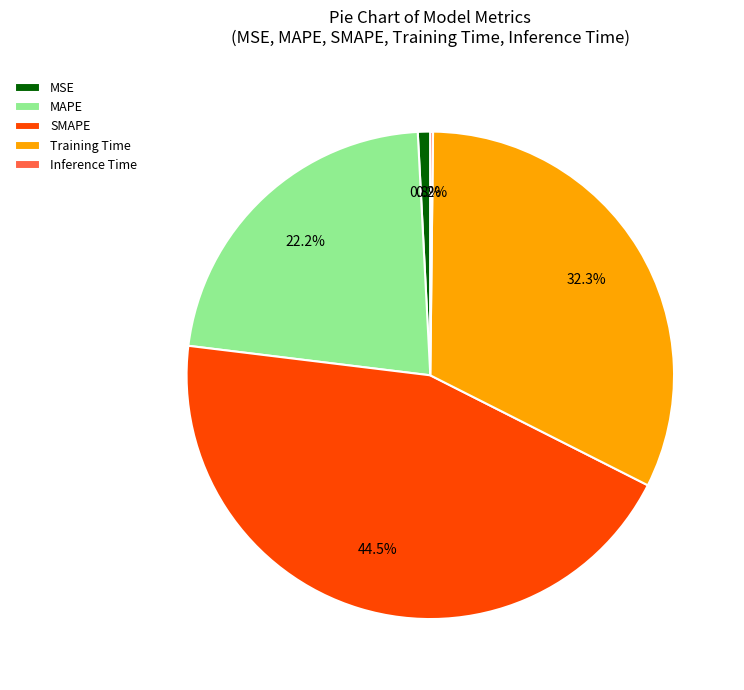

Which category has the biggest portion of the pie?

SMAPE